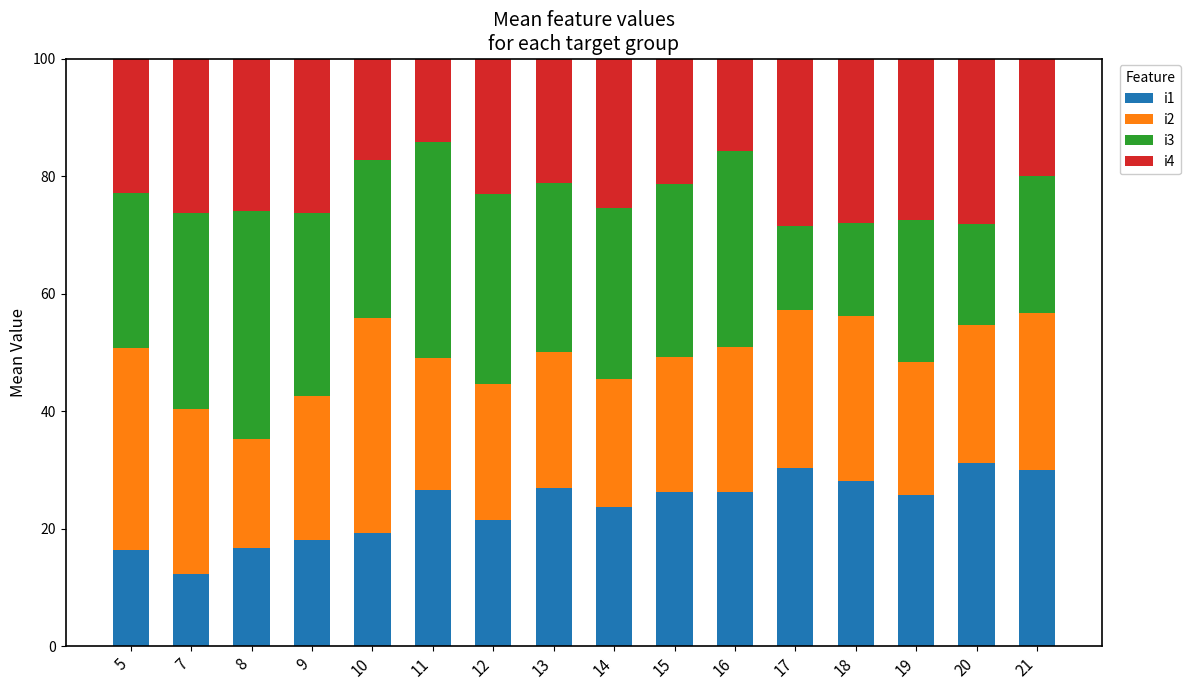

What is the difference between the i1 values at 10 and 7?

7.0